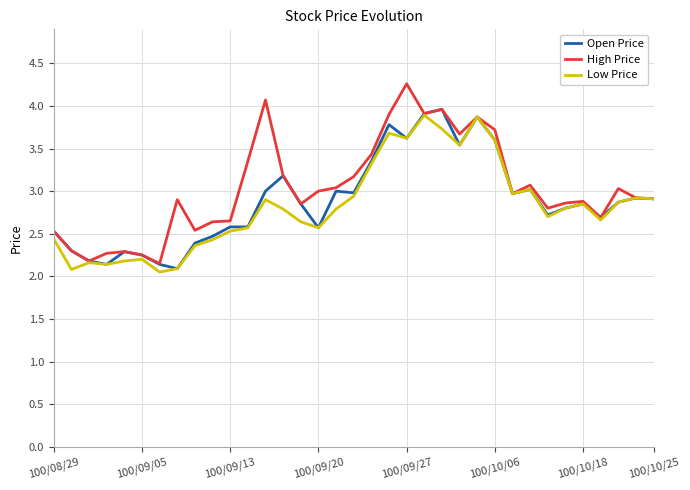

Rank the series by their maximum value, from highest to lowest.

High Price, Open Price, Low Price